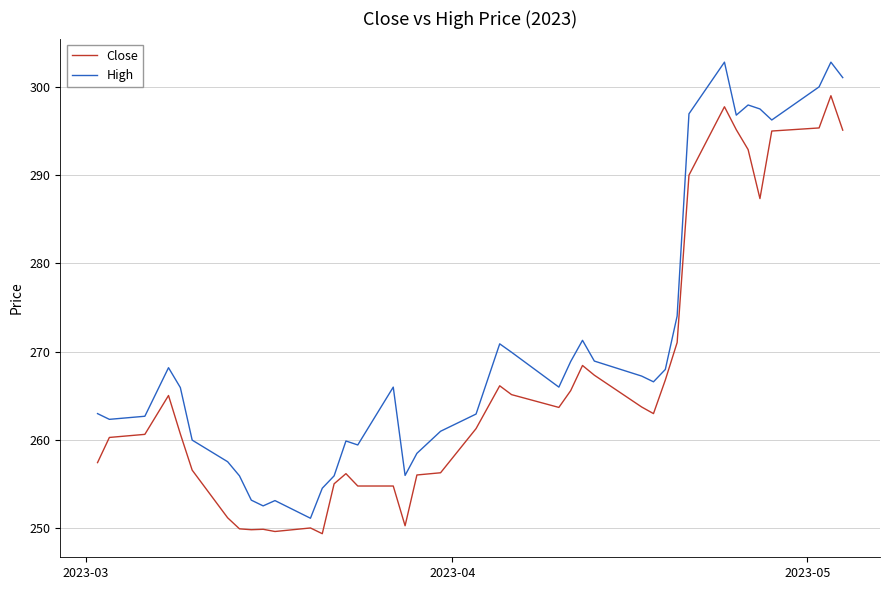

What is the maximum value for Close?

299.0